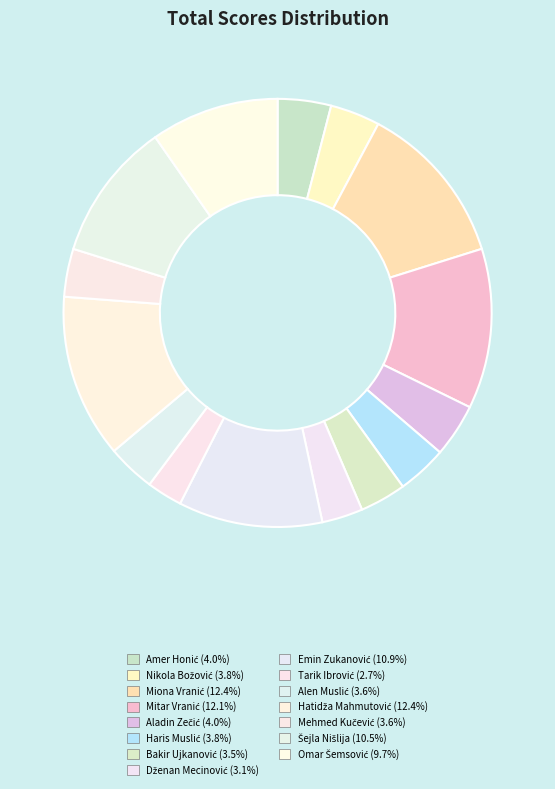

To the nearest percent, what is the average slice percentage?

6%